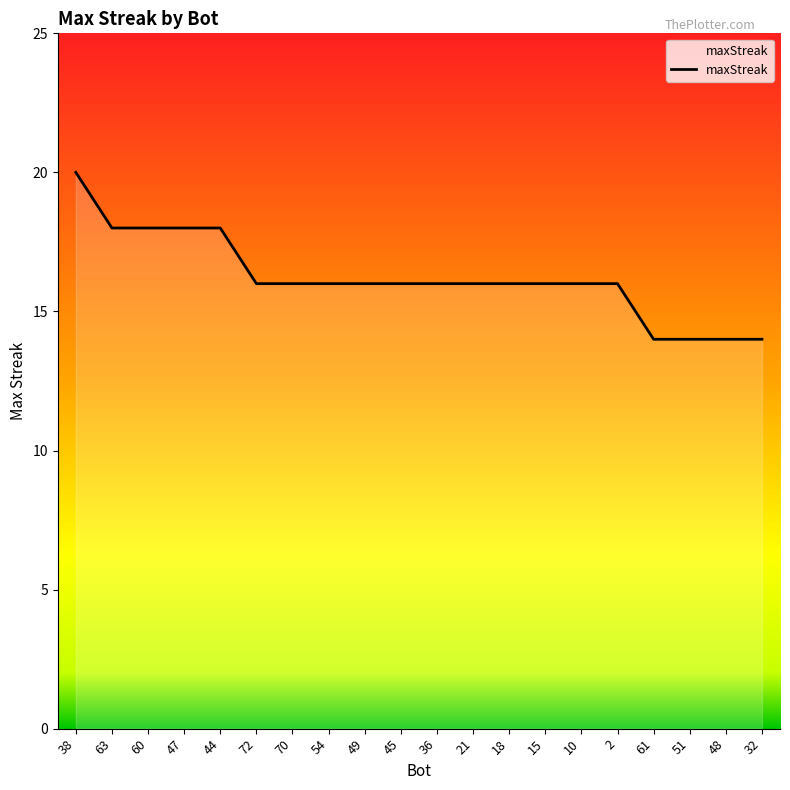

Where does the data first go above 16?

38